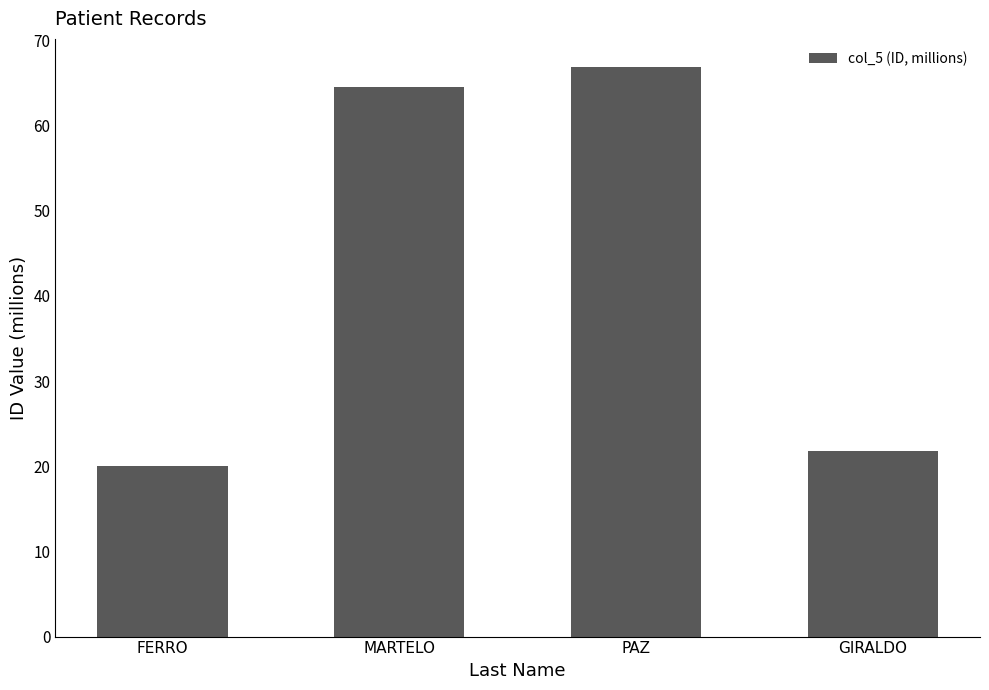

Reading right to left, what are all the values shown in this chart?

21.8	66.8	64.6	20.1